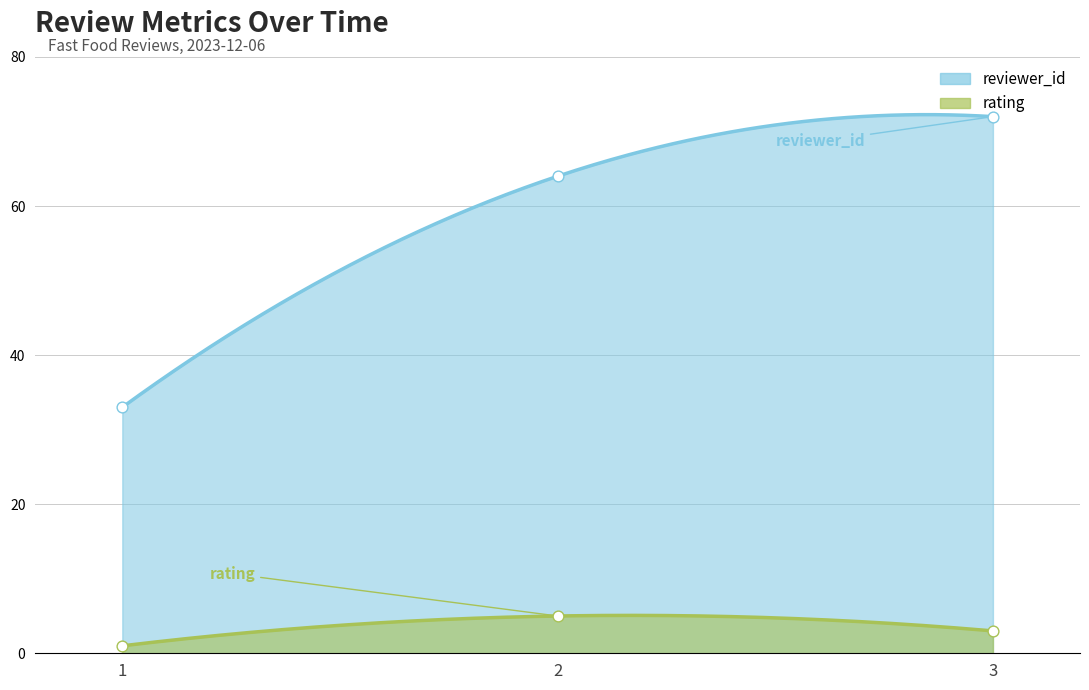

Which series contains the highest Y value?

reviewer_id